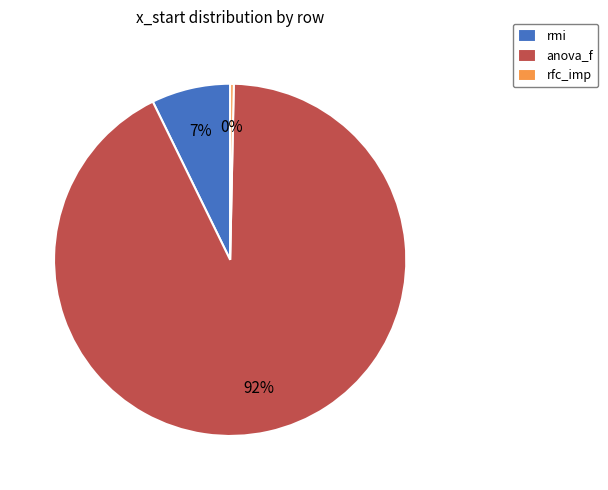

To the nearest percent, what is the difference between the rmi and rfc_imp slice percentages?

7%